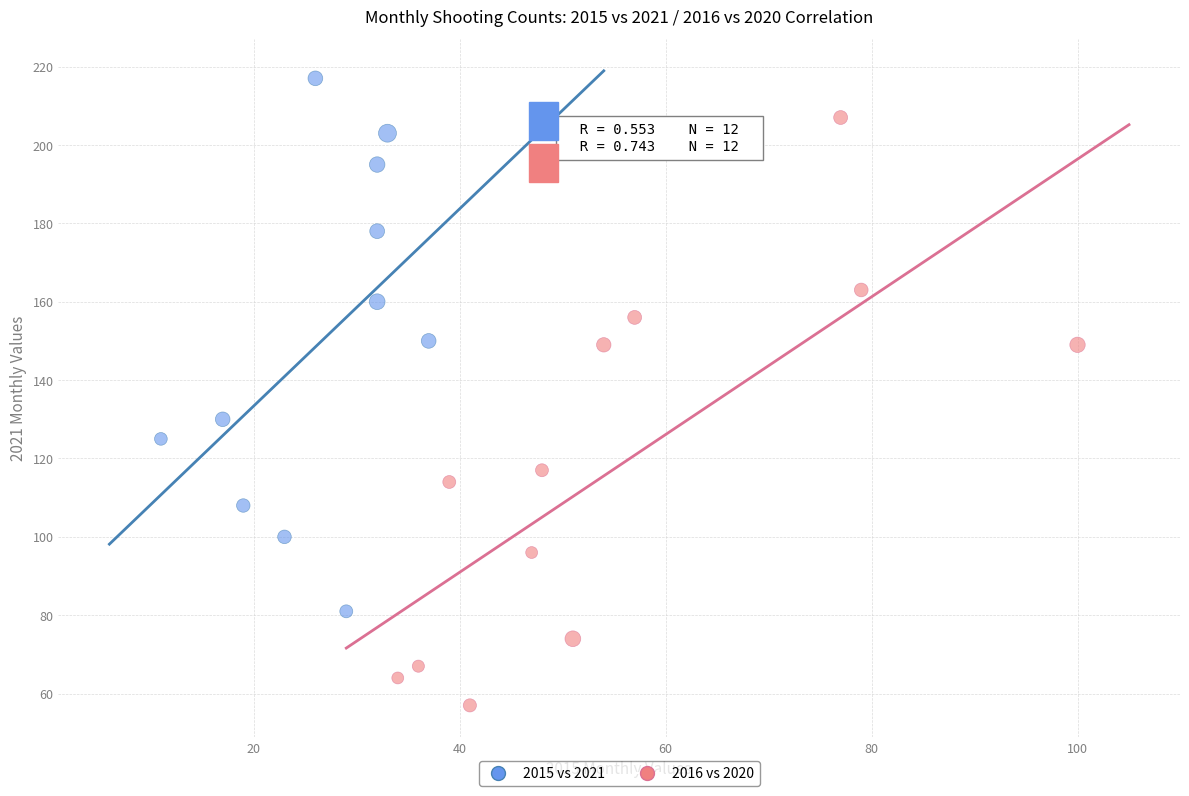

Which series contains the highest Y value?

2015 vs 2021